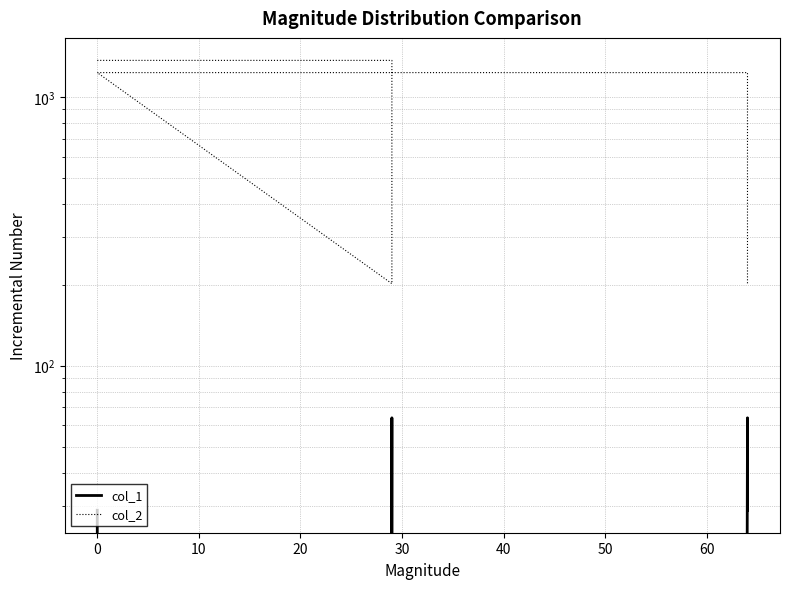

How many interior local valleys does the col_1 series have?

2